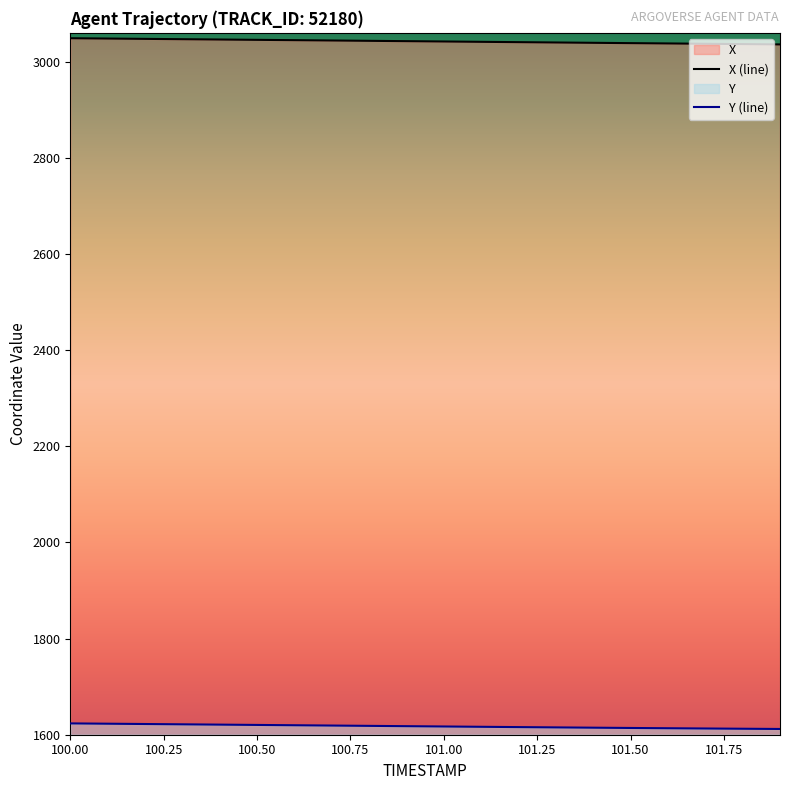

Which category has the highest value in the Y (line) series?

100.00